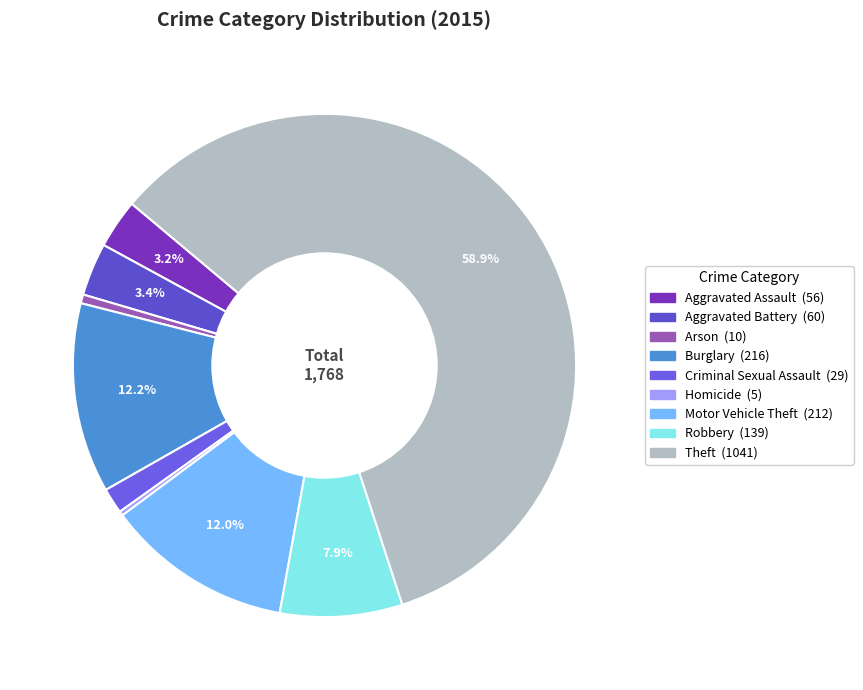

The Robbery slice represents 8% of the pie. True or false?

True